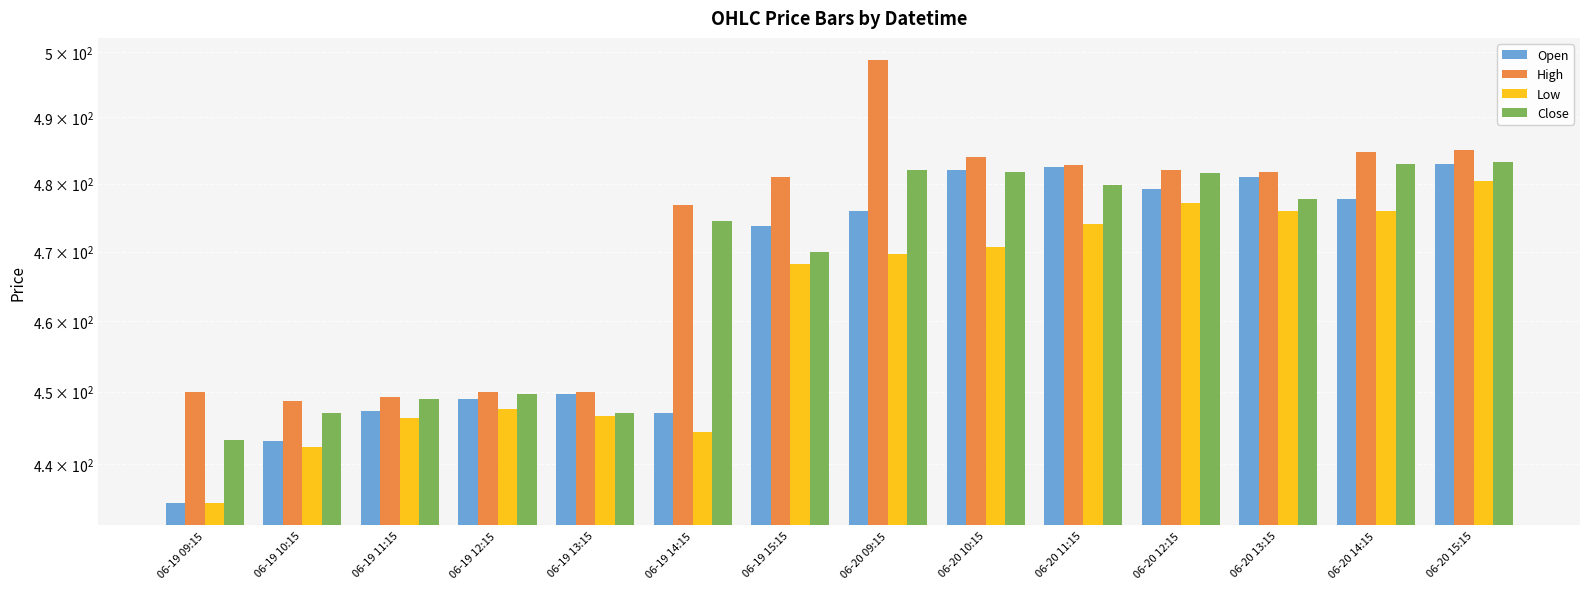

What is the average value of the Low series?

461.0